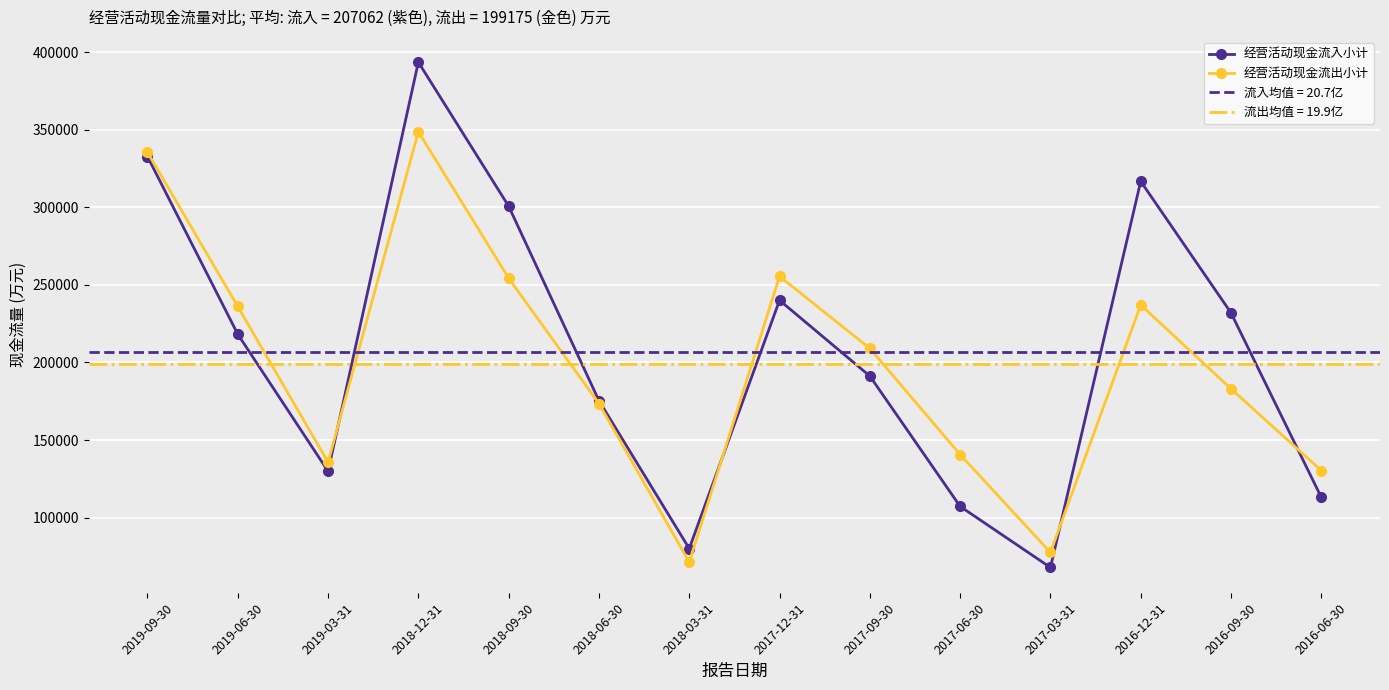

What is the minimum value shown in the chart?

67794